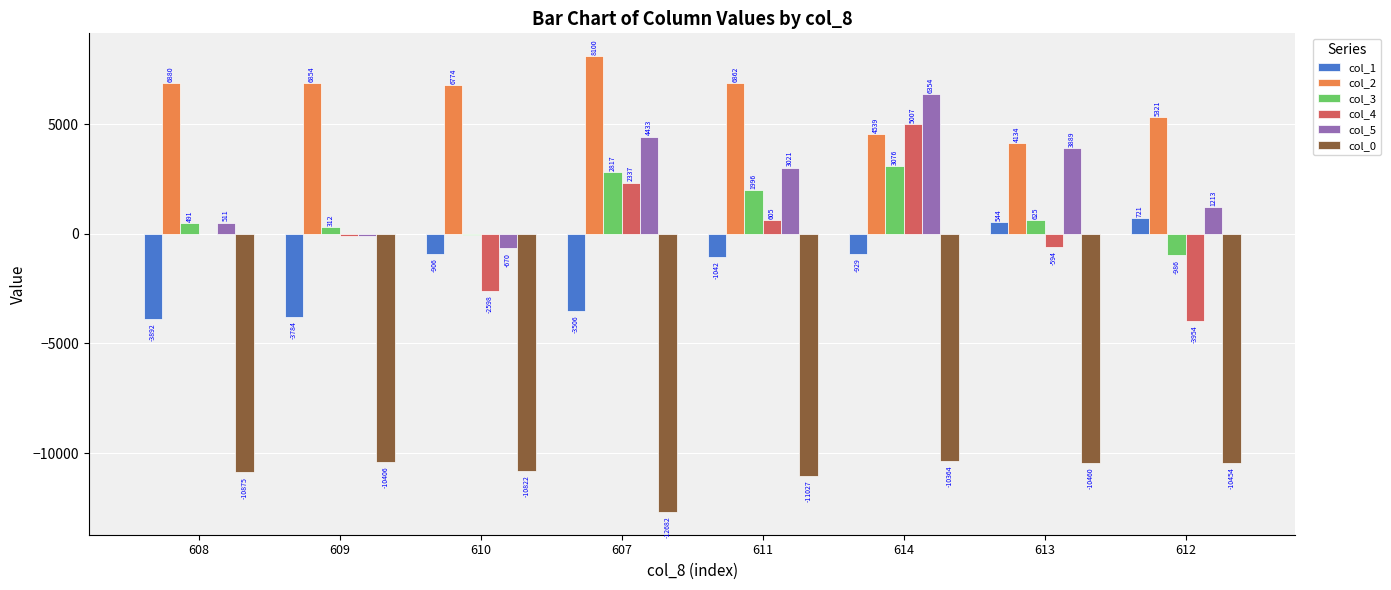

What are all the series names shown in the legend?

col_1, col_2, col_3, col_4, col_5, col_0